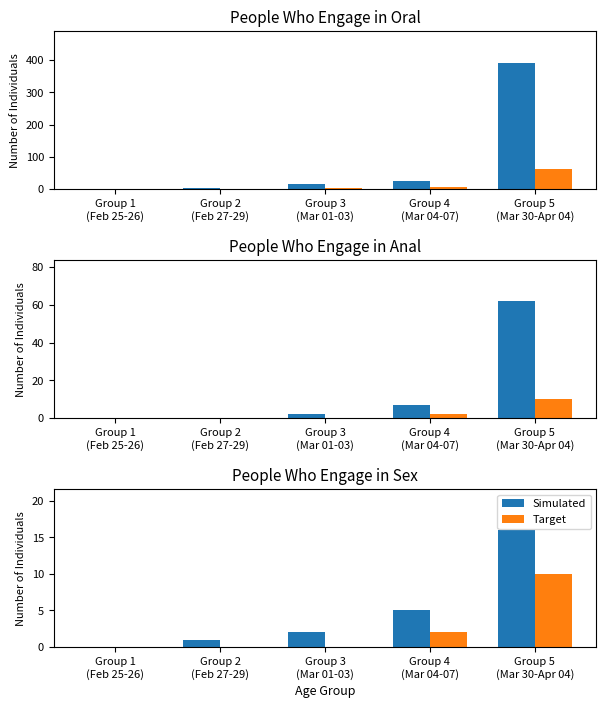

Which series has the largest total across all categories?

CH (Switzerland)